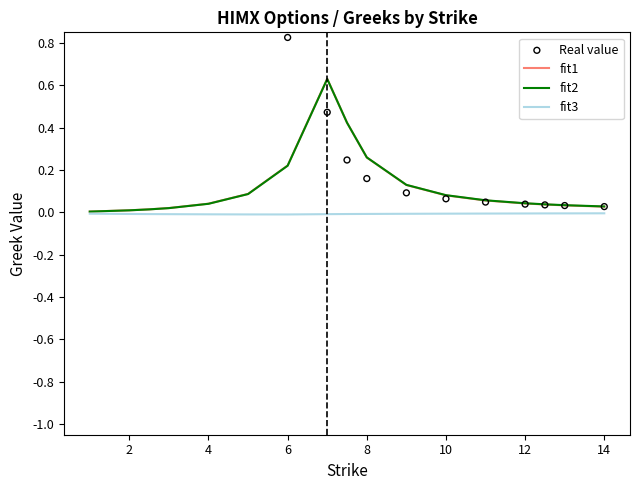

At how many categories does at least one series exceed 0?

17